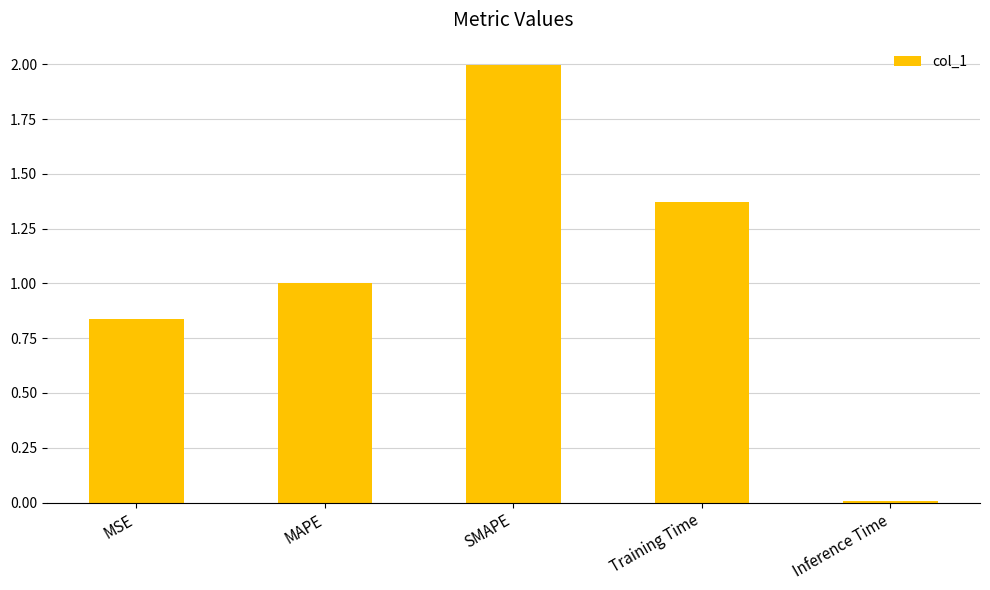

What value does the data have at SMAPE?

2.0